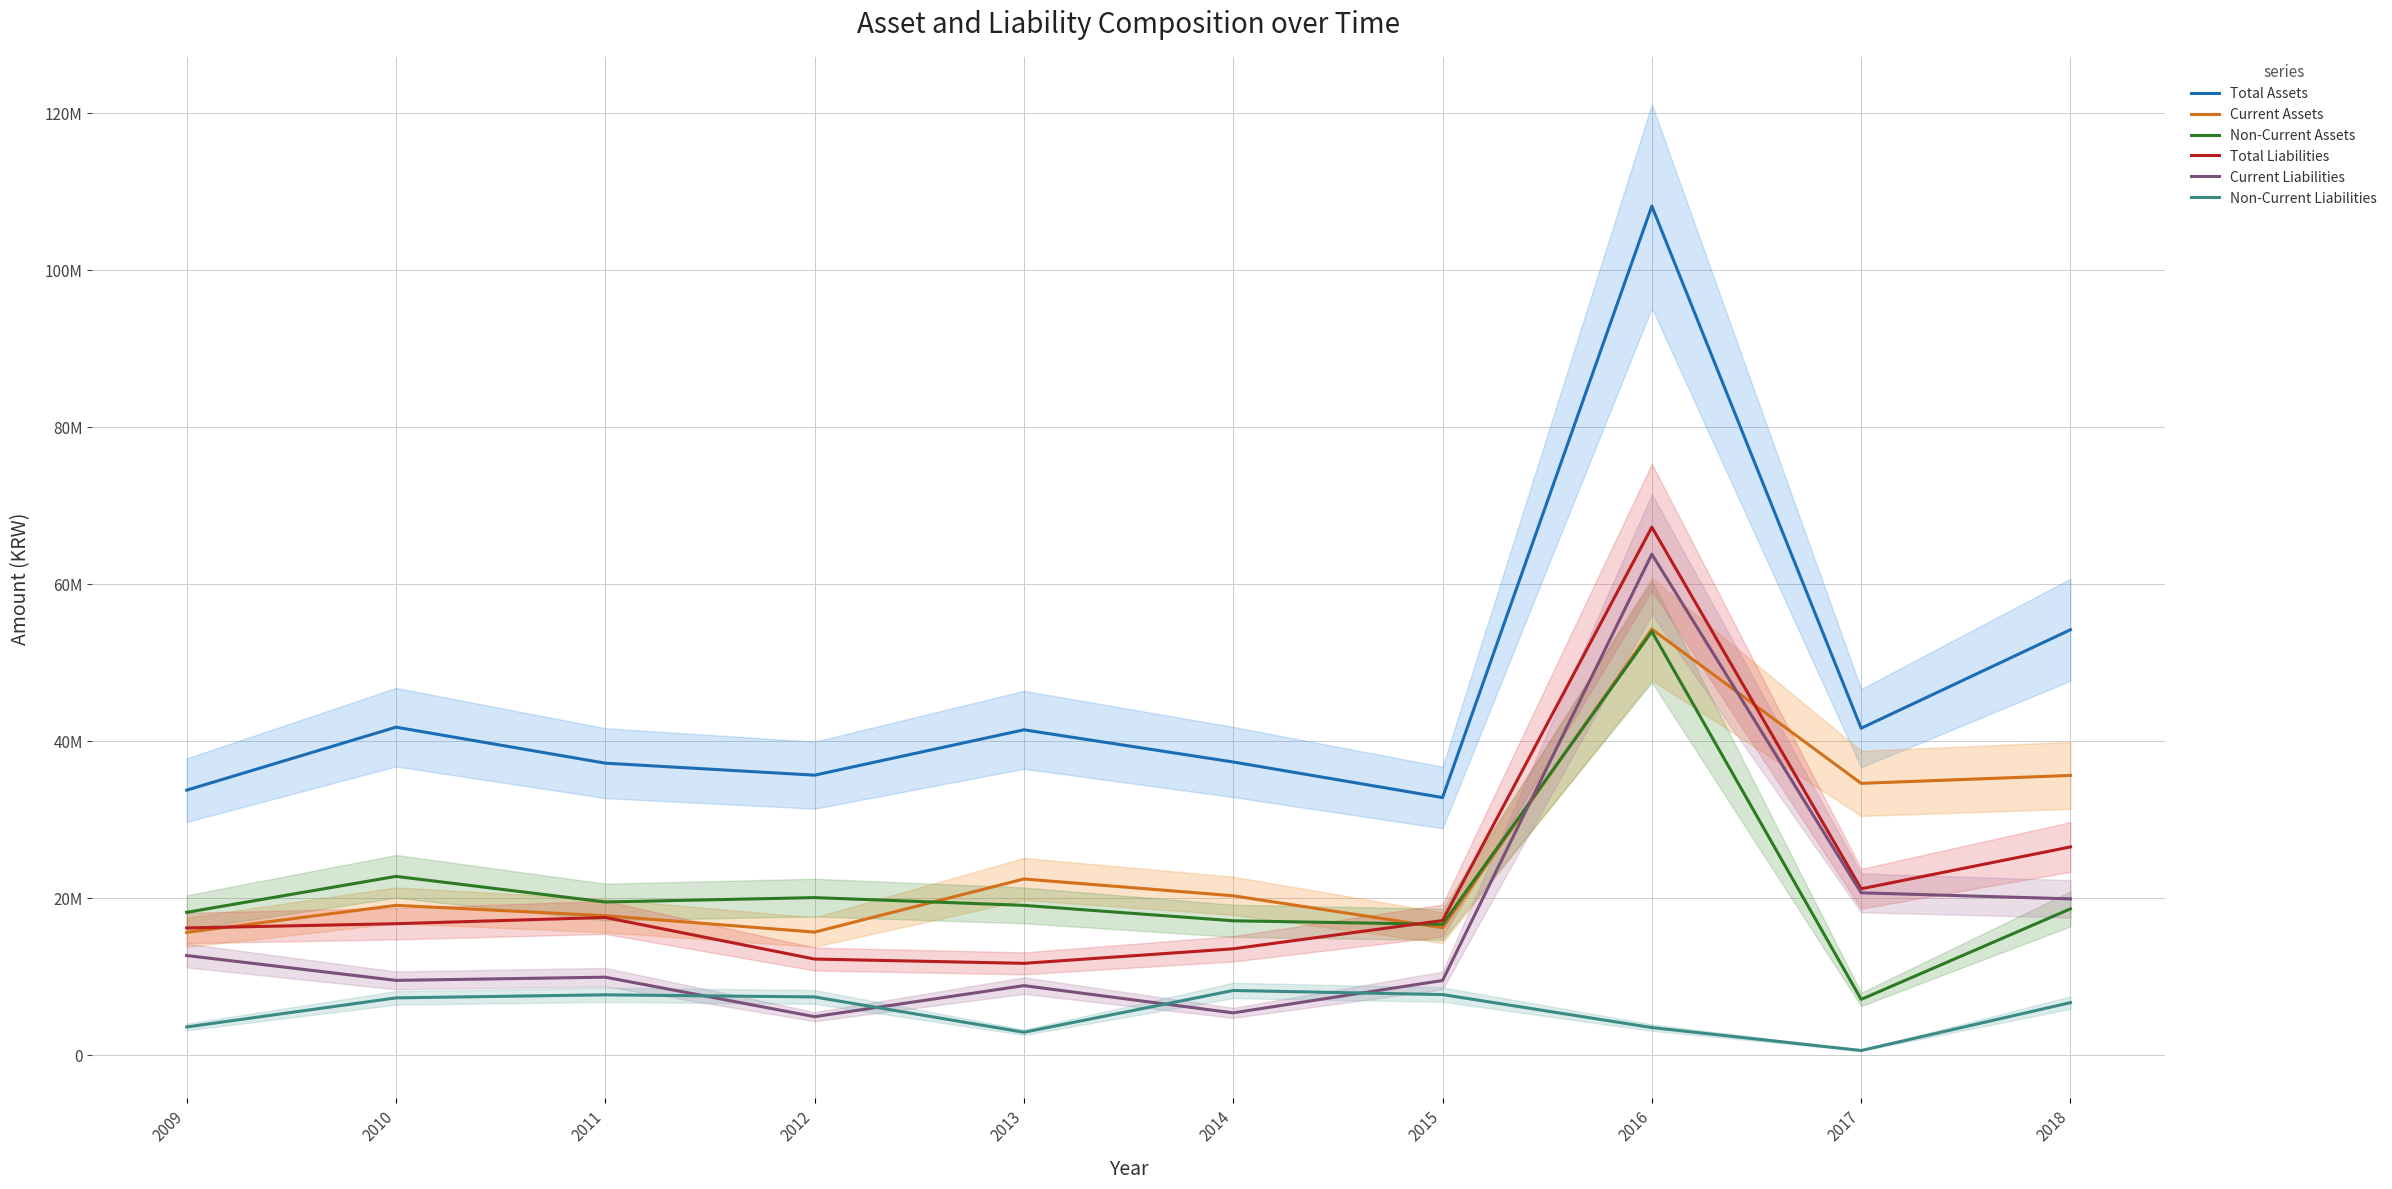

At which label is Non-Current Assets closest to 30461610?

2010